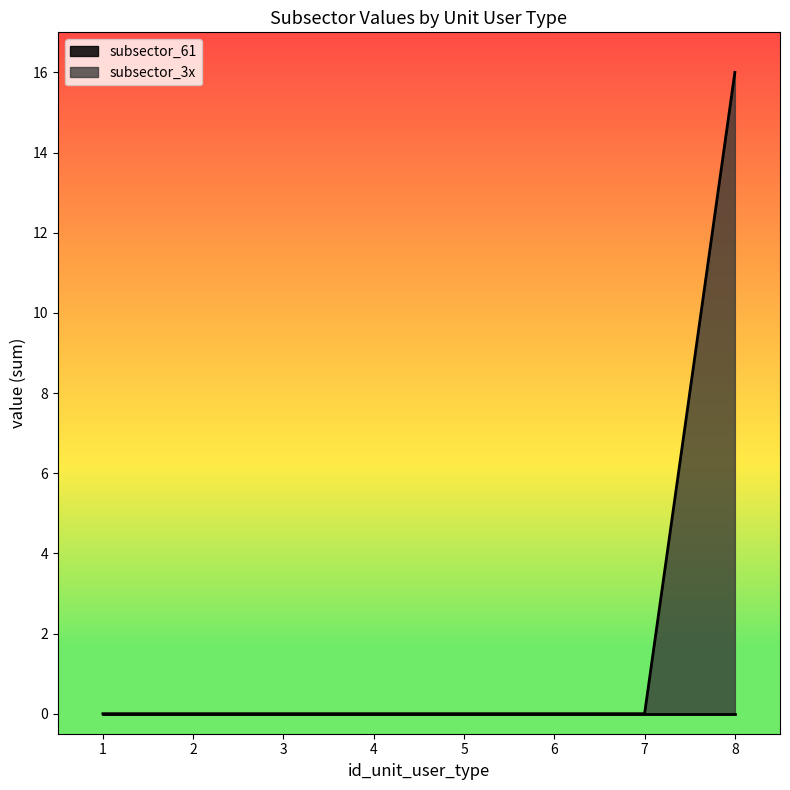

Between 2 and 8, which is larger?

8